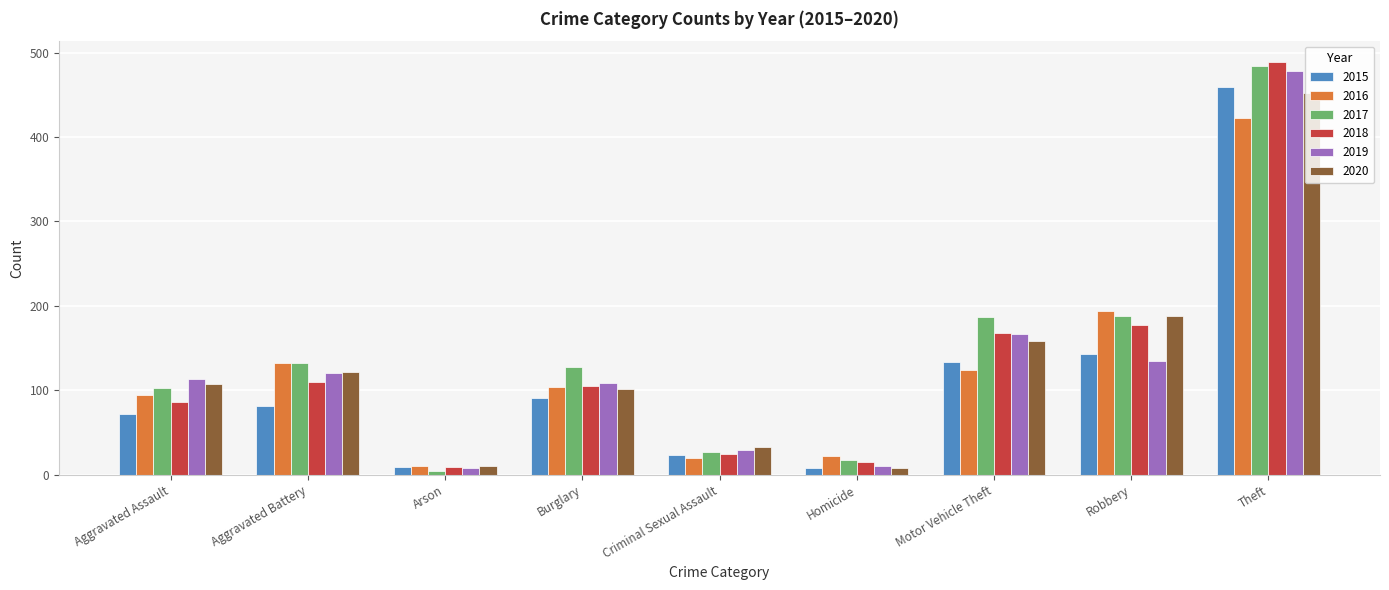

Is it true that 2015 equals 143 at Robbery?

True